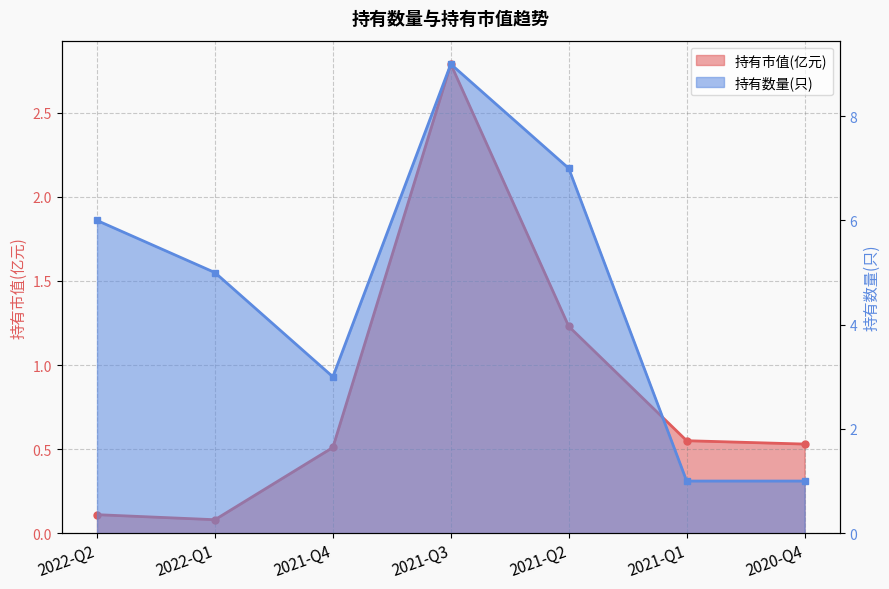

Reading left to right, list all the values displayed in this chart.

持有市值(亿元): 2022-Q2=0.1	2022-Q1=0.1	2021-Q4=0.5	2021-Q3=2.8	2021-Q2=1.2	2021-Q1=0.6	2020-Q4=0.5
持有数量(只): 2022-Q2=6.0	2022-Q1=5.0	2021-Q4=3.0	2021-Q3=9.0	2021-Q2=7.0	2021-Q1=1.0	2020-Q4=1.0